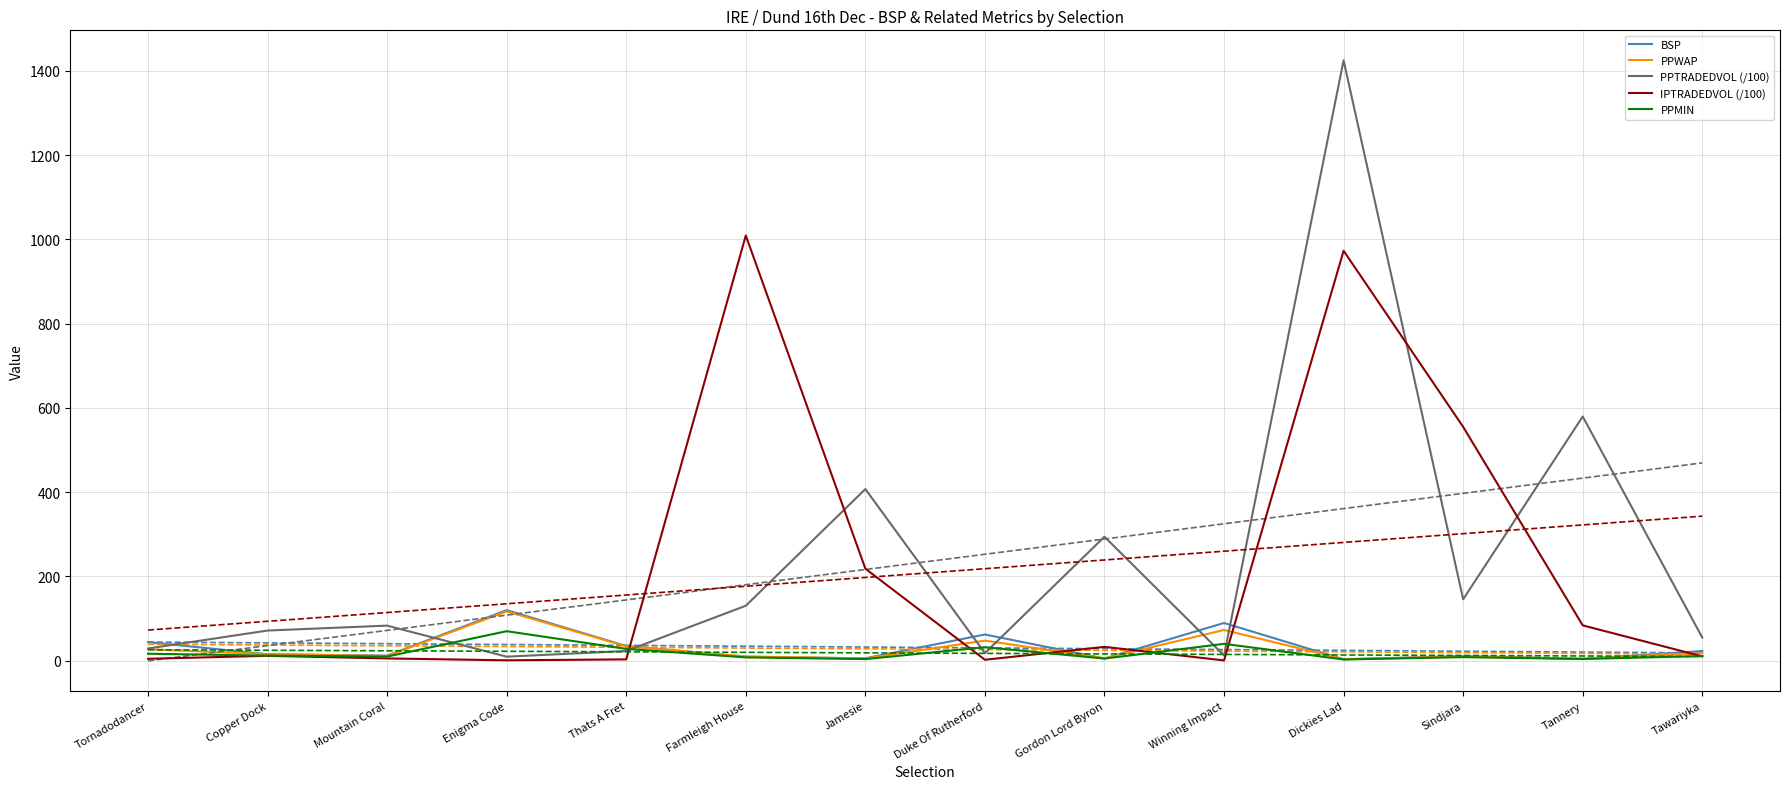

True or false: IPTRADEDVOL (/100) has more than 2 points higher than both neighbors.

True